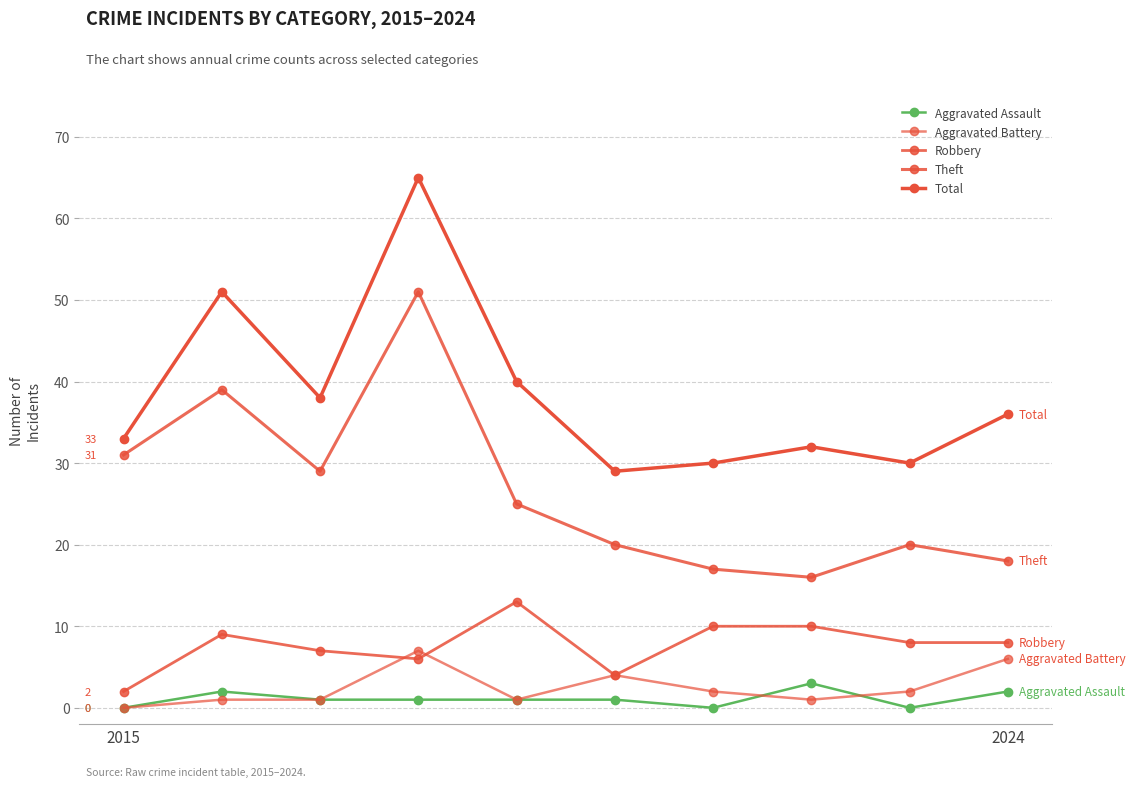

At how many categories does at least one series exceed 32?

6